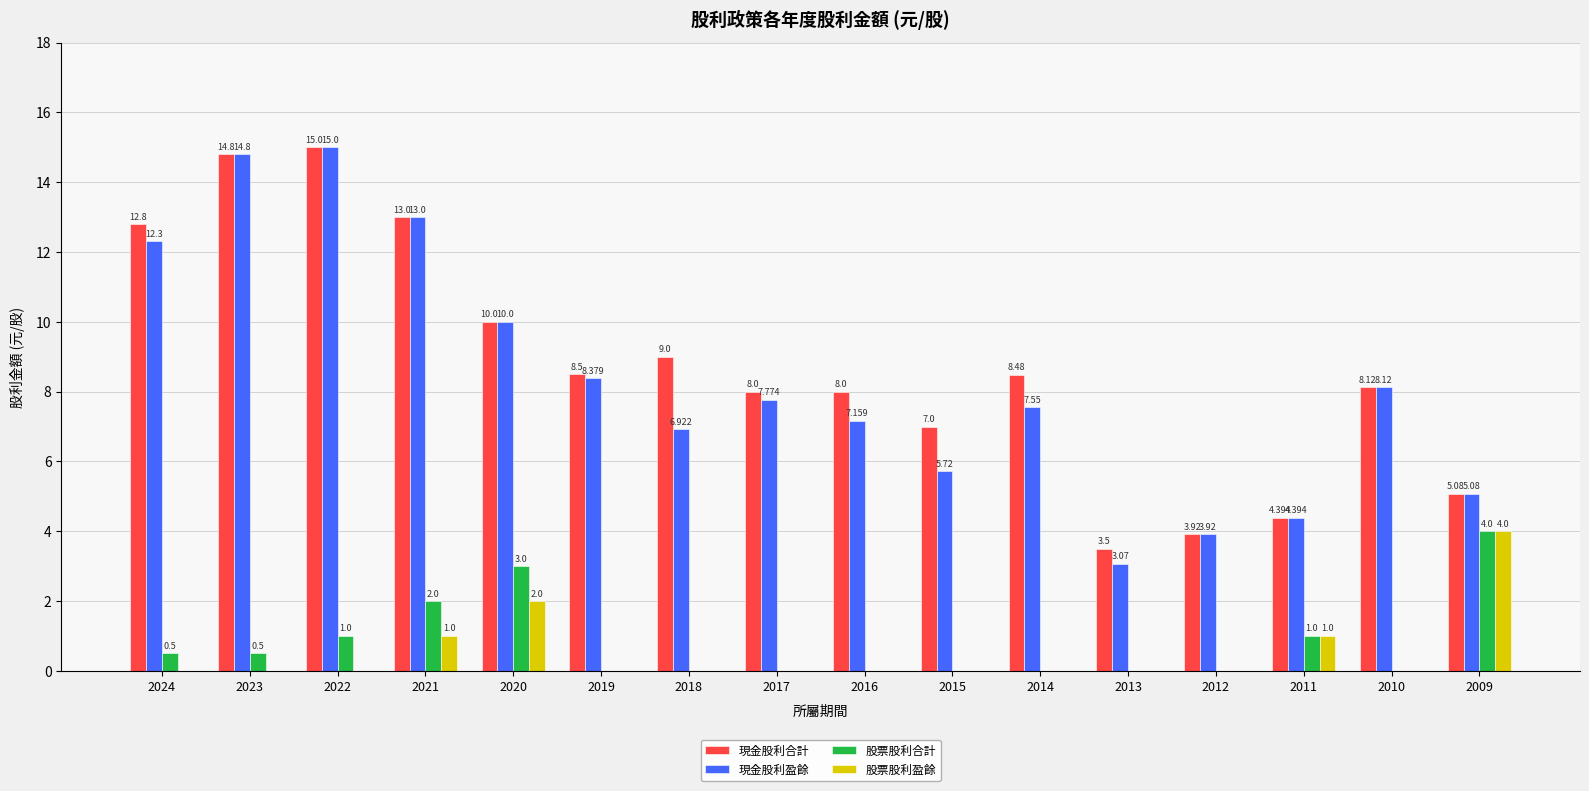

At which label does 現金股利盈餘 first exceed 7?

2024